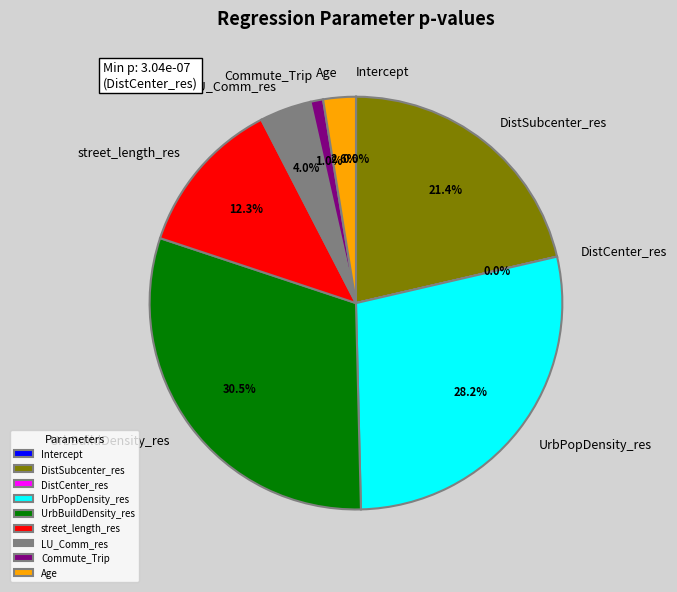

Is there a majority slice in this chart?

No